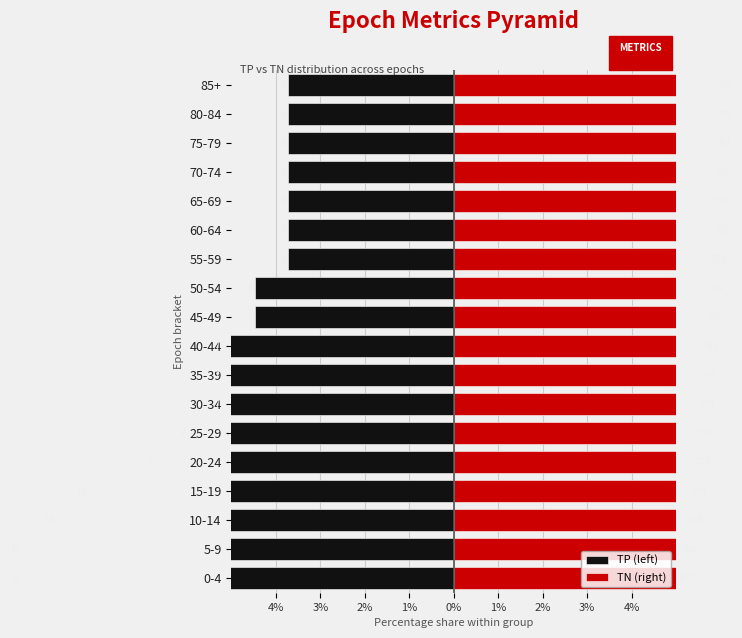

How many series are shown in this chart?

2